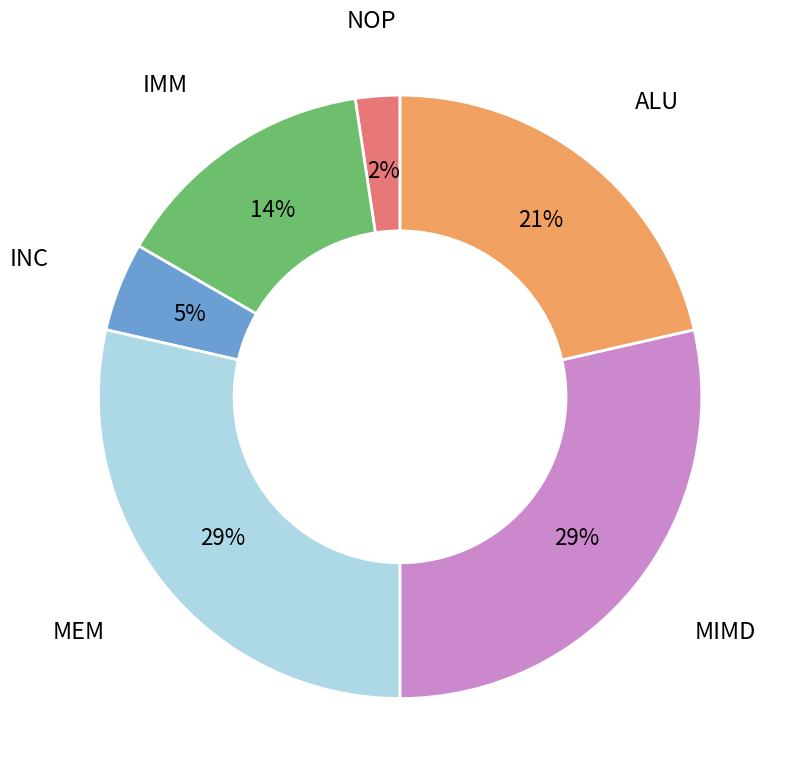

How many slices are in this pie chart?

6